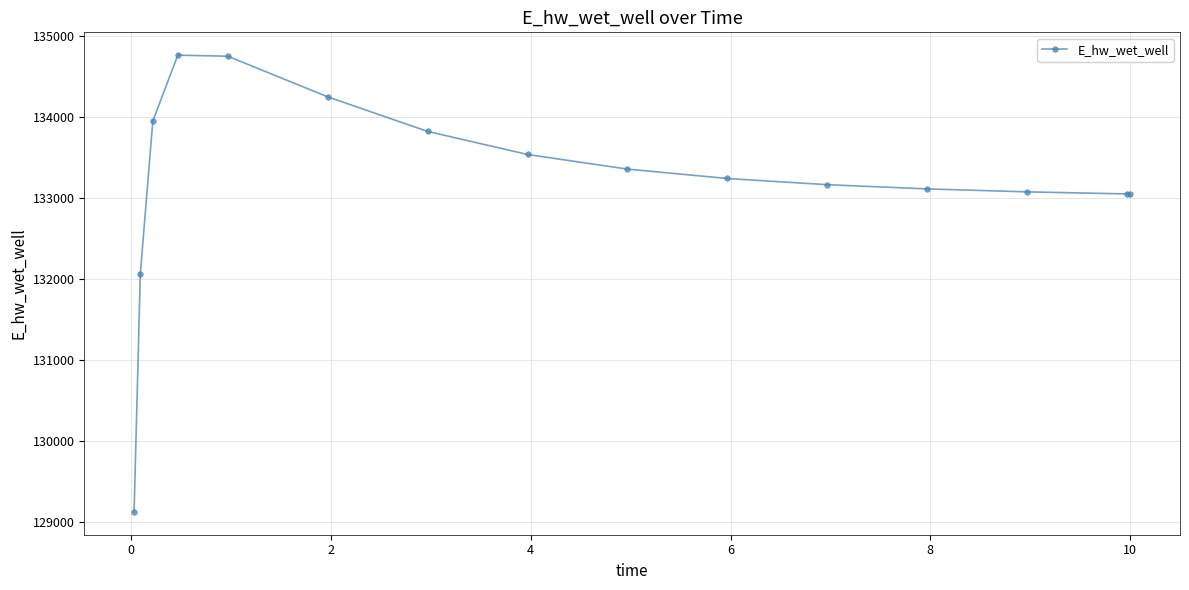

Is this an area chart (filled region under the line)?

No